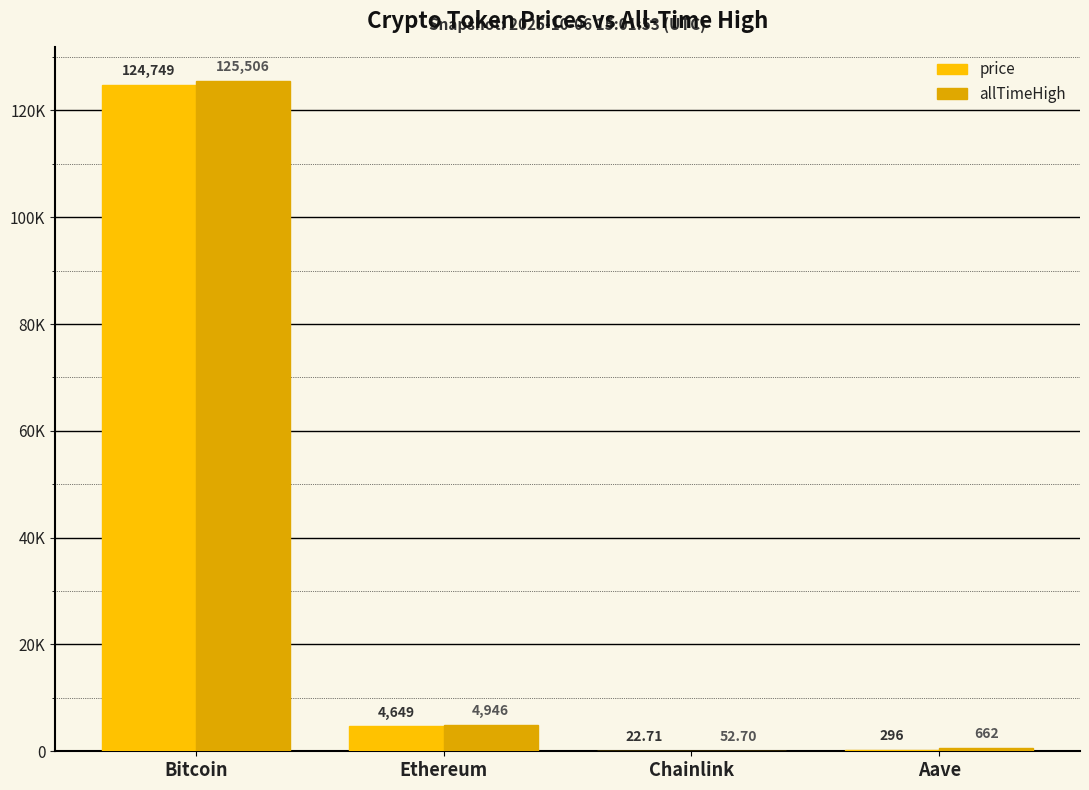

What is the total value across all series at Ethereum?

9595.4